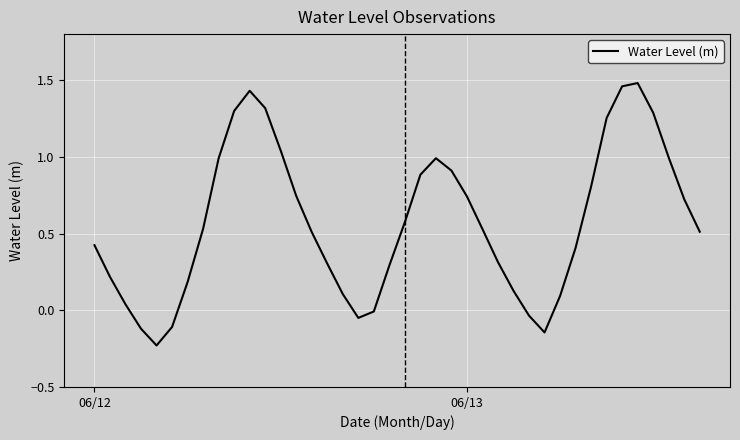

Does the chart have visible grid lines?

Yes